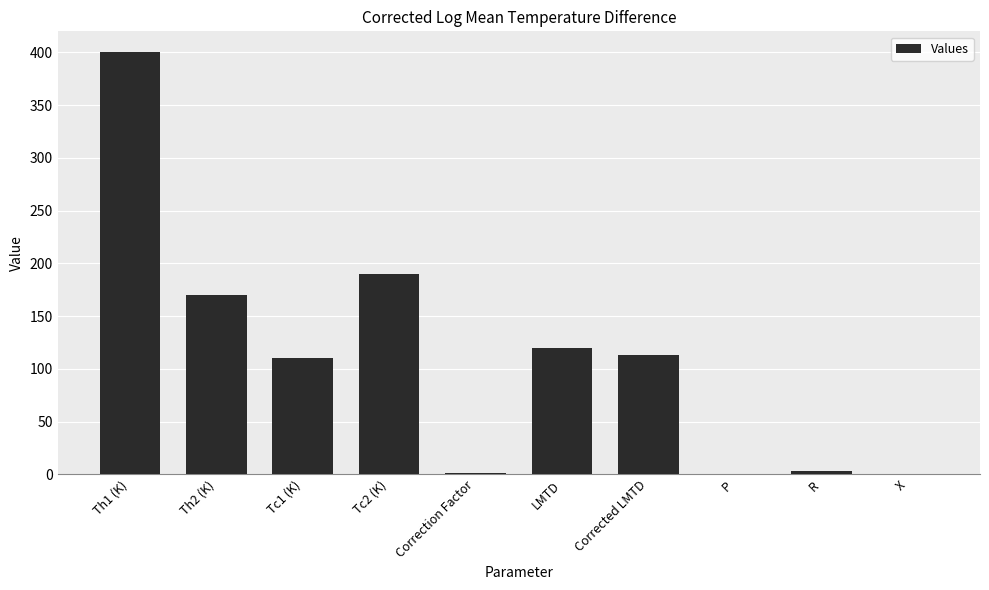

Which label corresponds to the largest value in the chart?

Th1 (K)